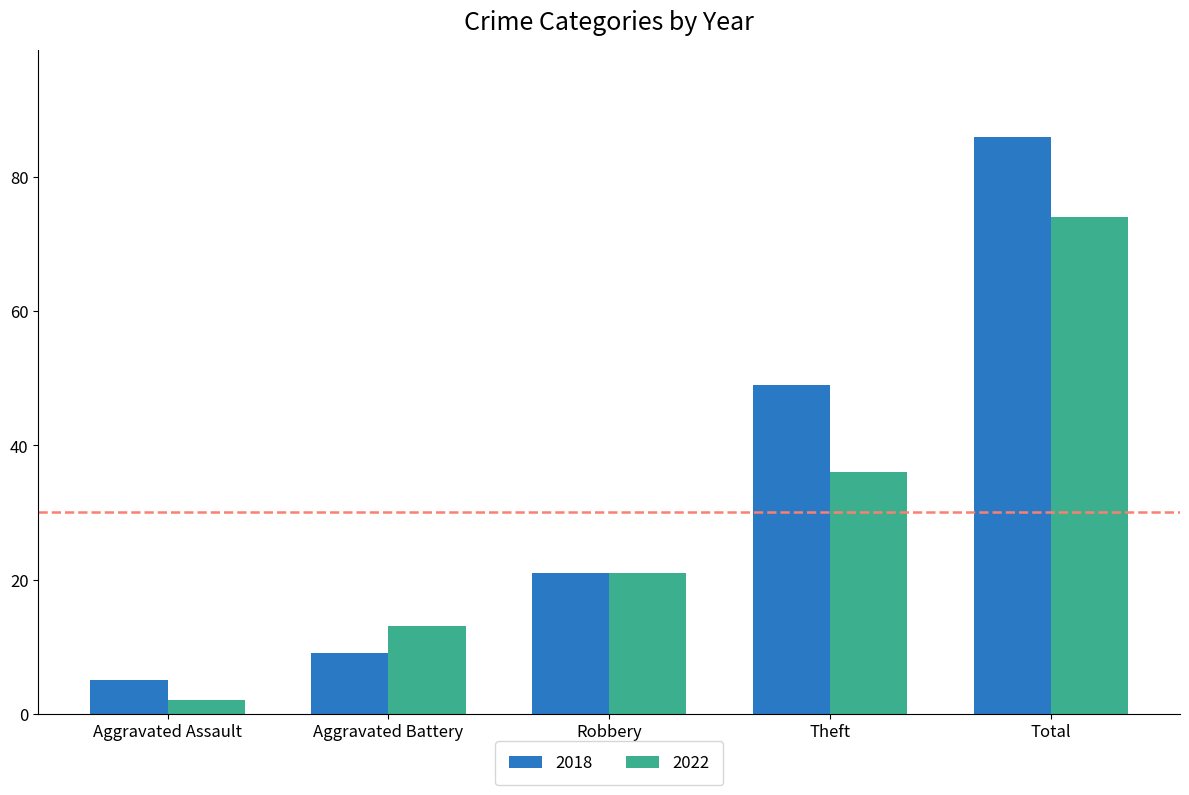

Which category has the highest value in the 2022 series?

Total